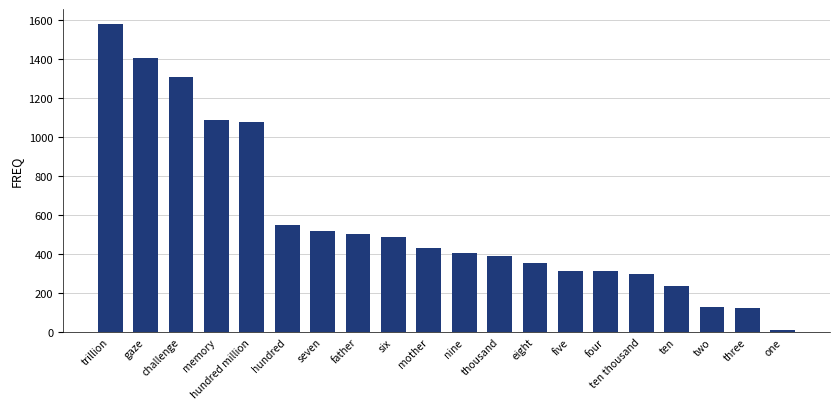

The chart shows a value of 905.0 at seven. True or false?

False